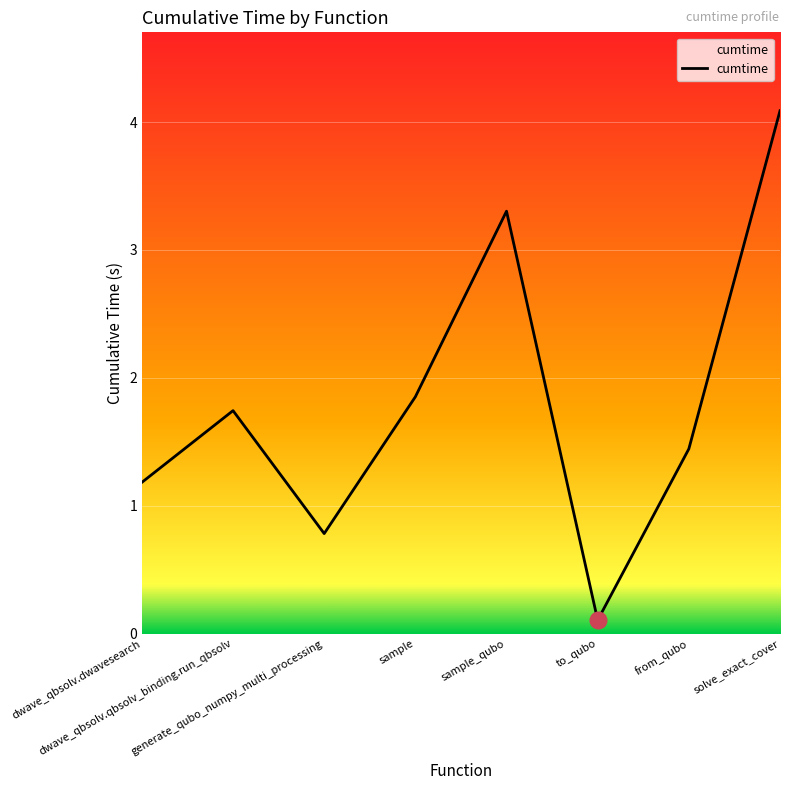

Rank the categories by value from highest to lowest.

solve_exact_cover, sample_qubo, sample, dwave_qbsolv.qbsolv_binding.run_qbsolv, from_qubo, dwave_qbsolv.dwavesearch, generate_qubo_numpy_multi_processing, to_qubo